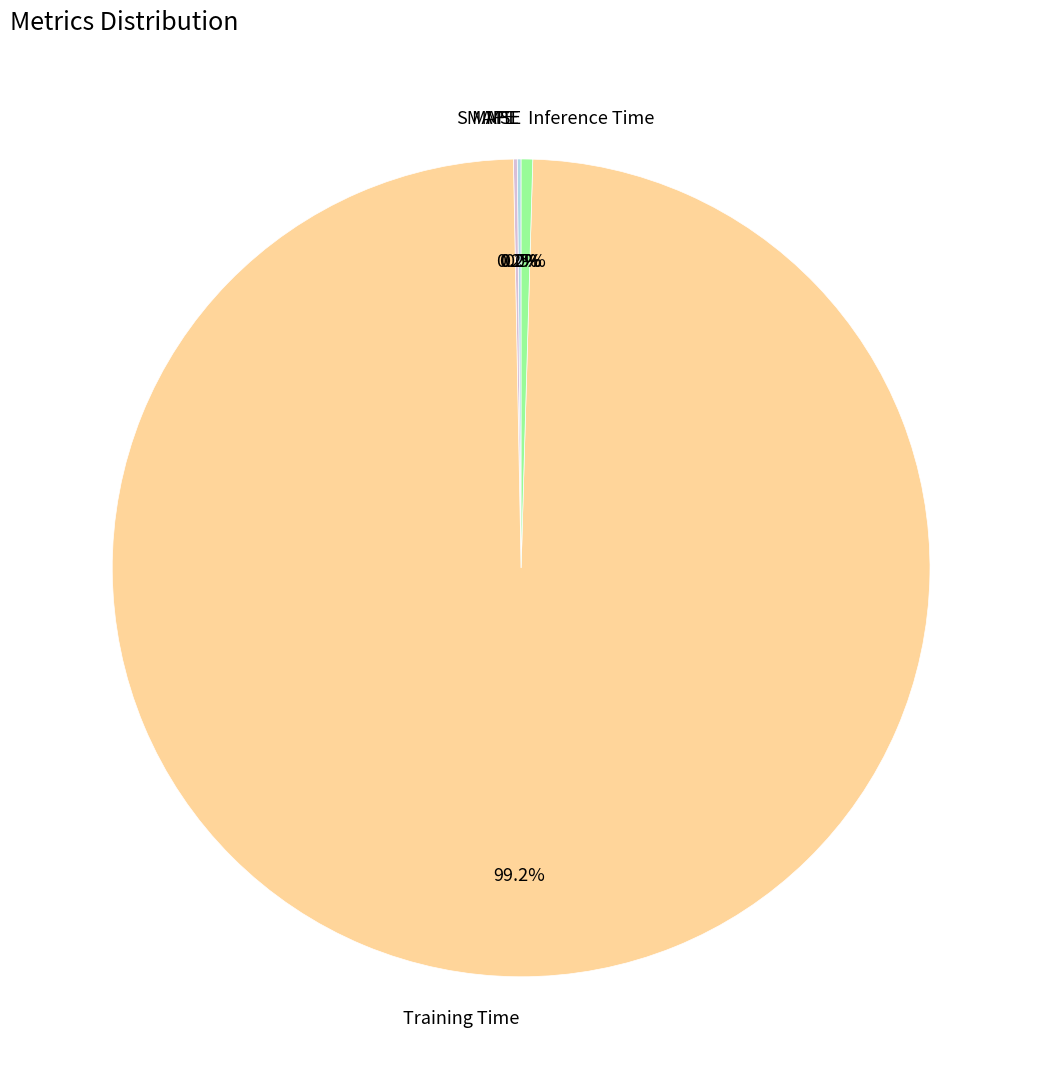

Does any single category account for the majority?

Yes